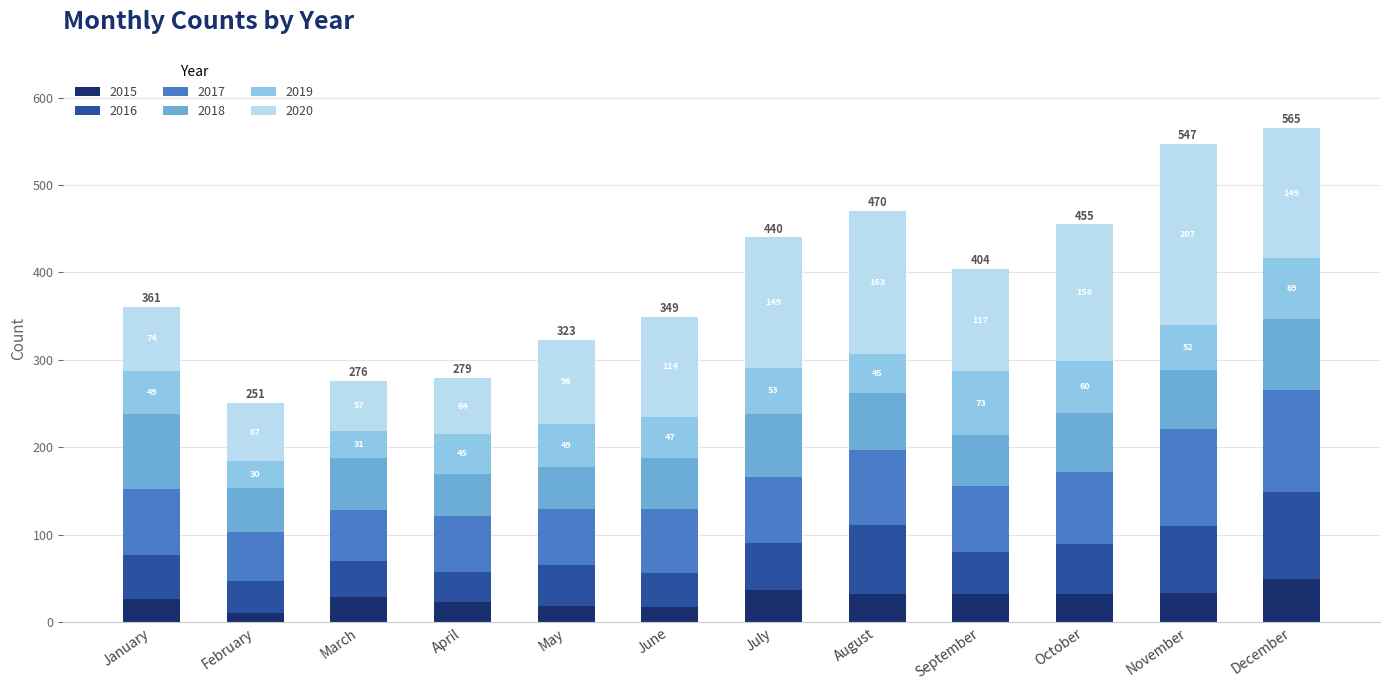

What is the lowest value of the 2015 series?

11